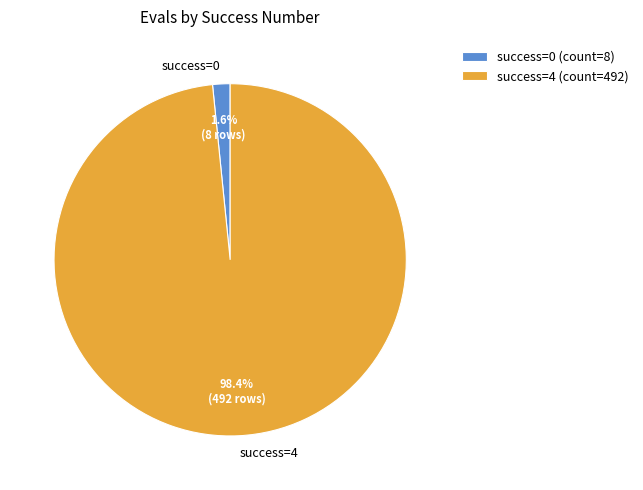

Between success=4 and success=0, which is larger?

success=4